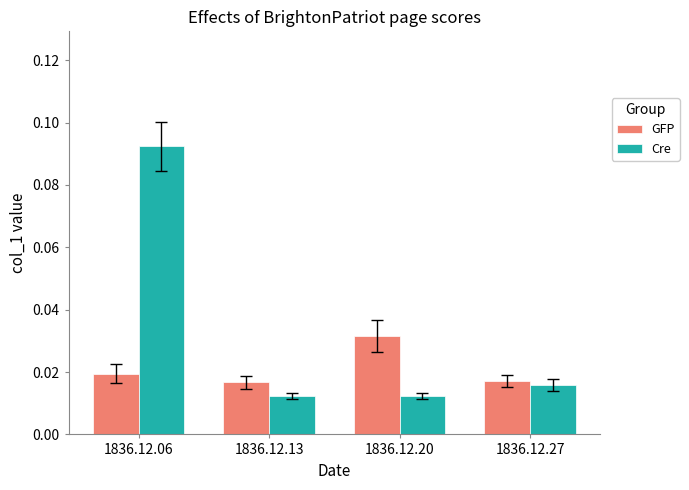

Is it true that Cre equals 0.0 at 1836.12.06?

False